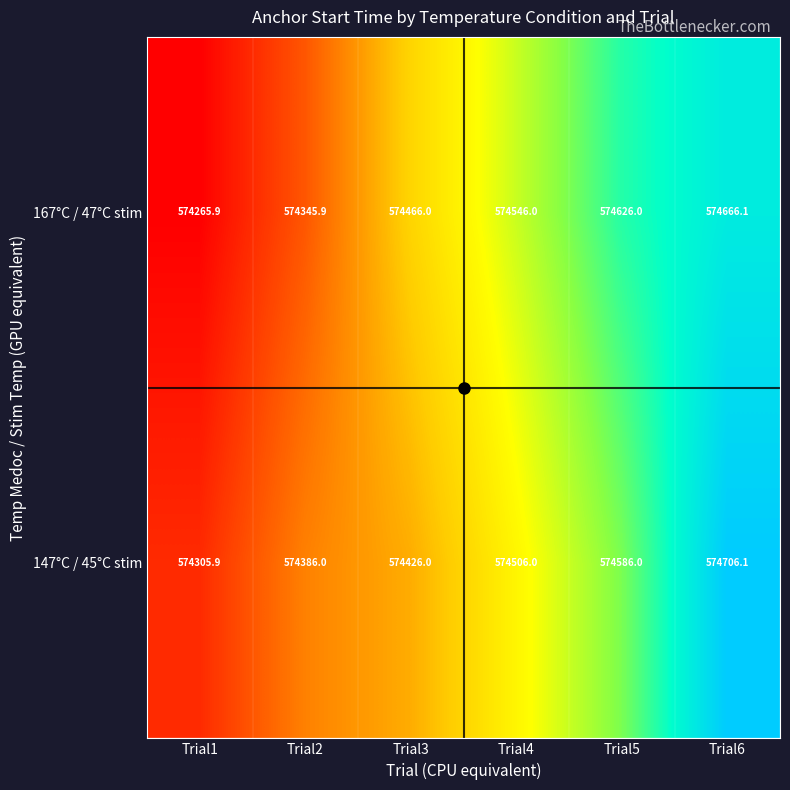

Which series has the largest total across all categories?

147°C / 45°C stim